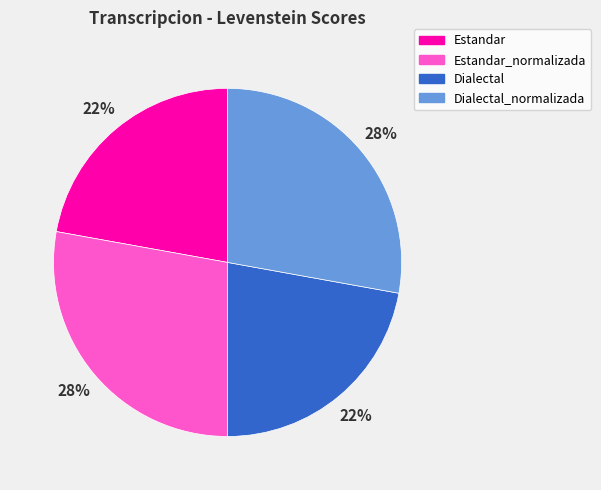

What is the ratio of the value at Estandar to the value at Dialectal?

1.0